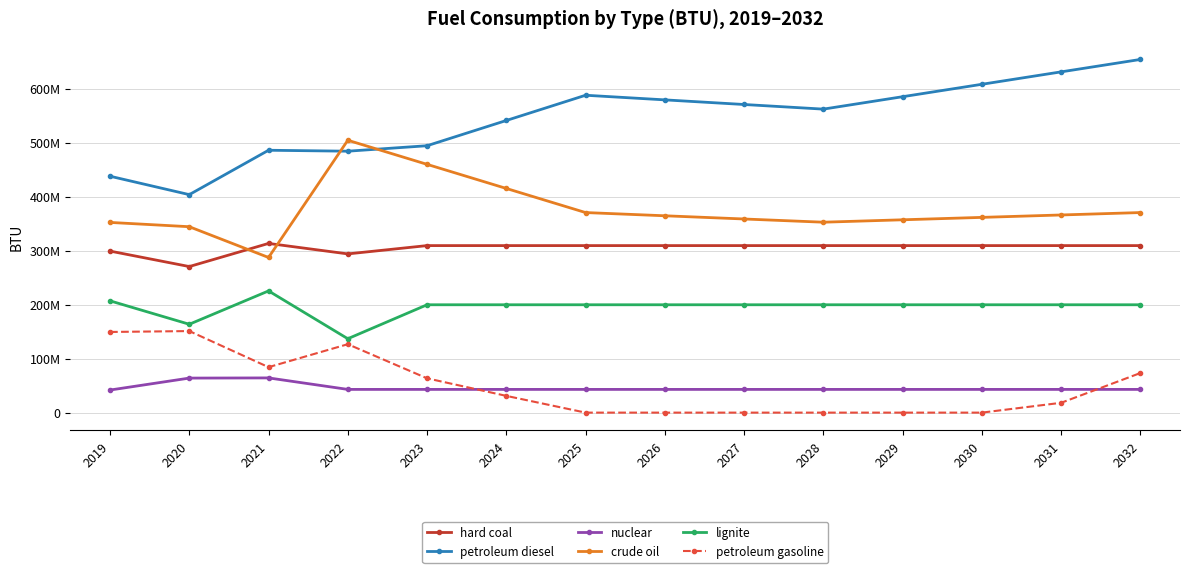

Which category has the highest value across all series?

2032